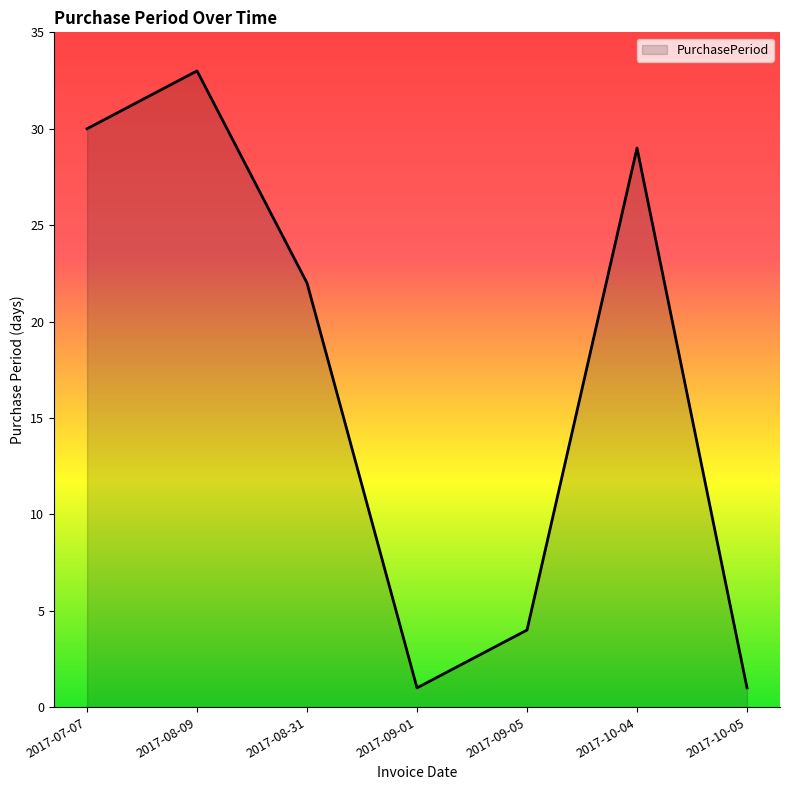

The value at 2017-08-09 is 12. True or false?

False